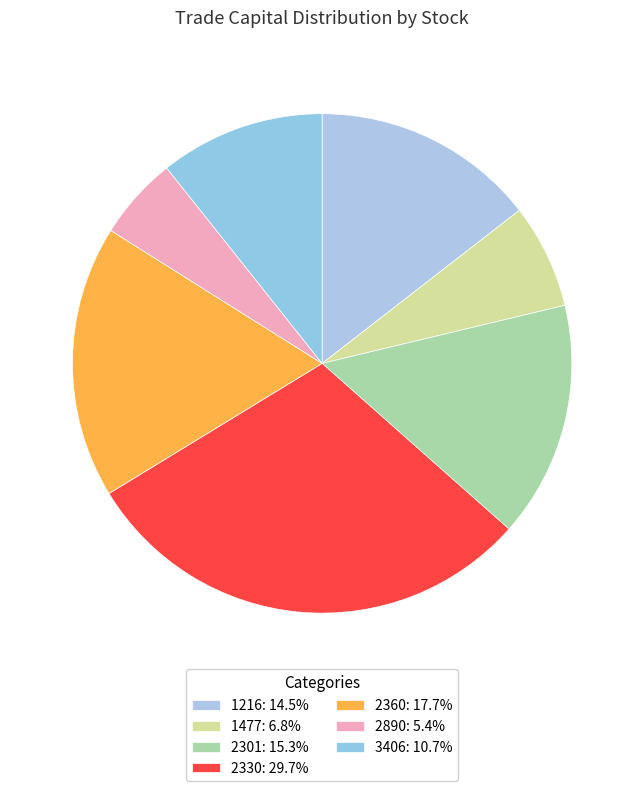

Which slice is the smallest?

2890